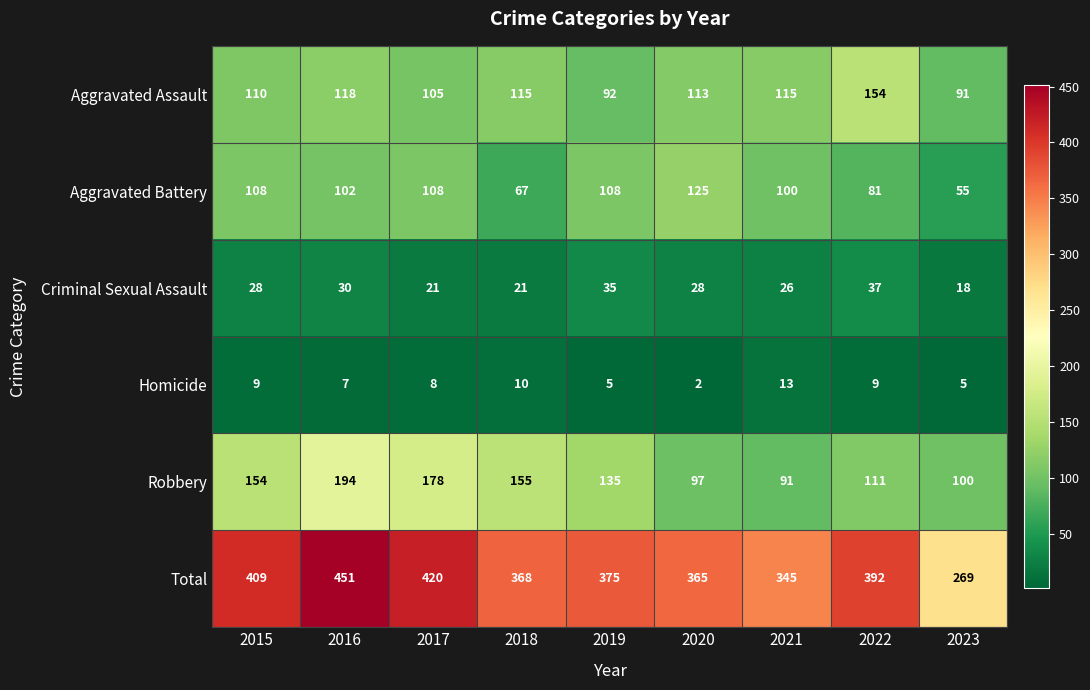

Rank the series by their maximum value, from highest to lowest.

Total, Robbery, Aggravated Assault, Aggravated Battery, Criminal Sexual Assault, Homicide